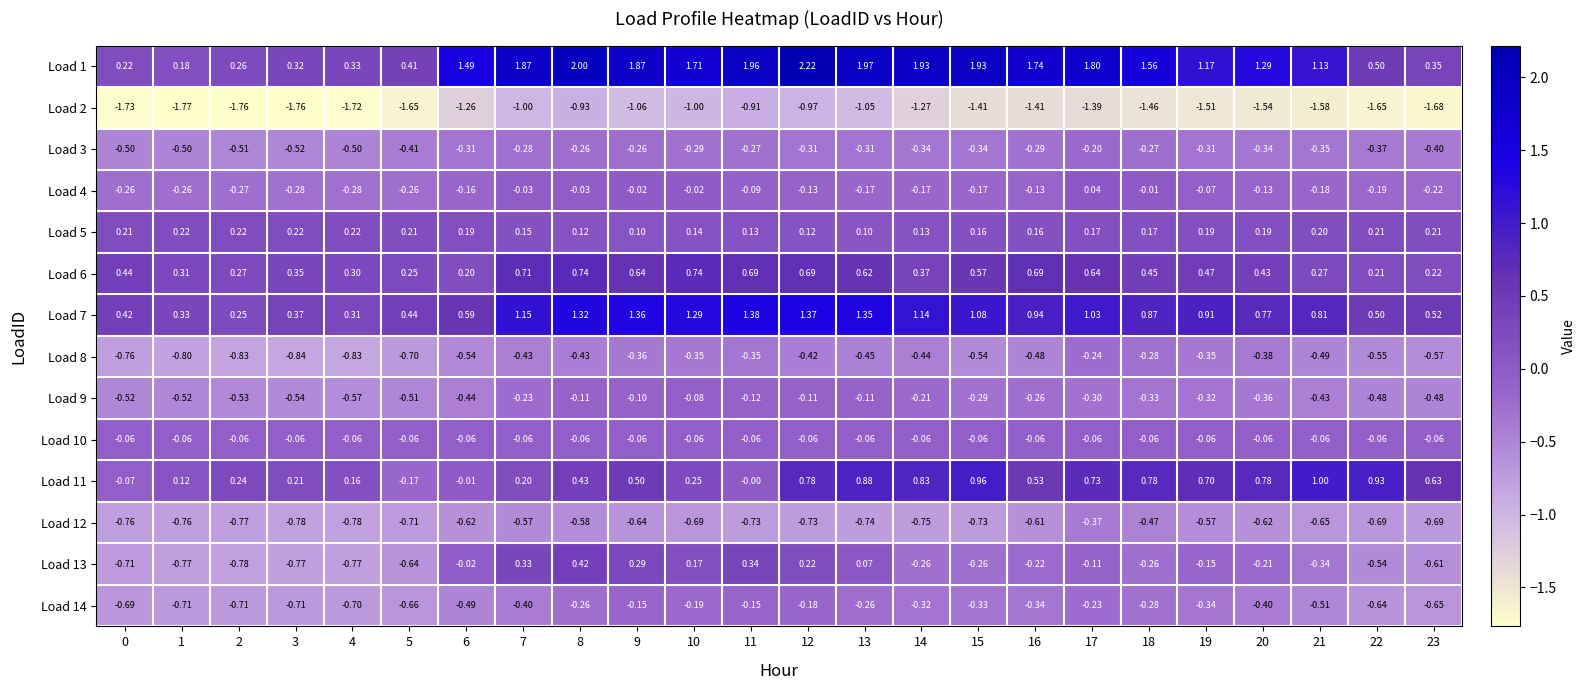

Is the value of Load 1 at 16 greater than the value of Load 13 at 14?

Yes